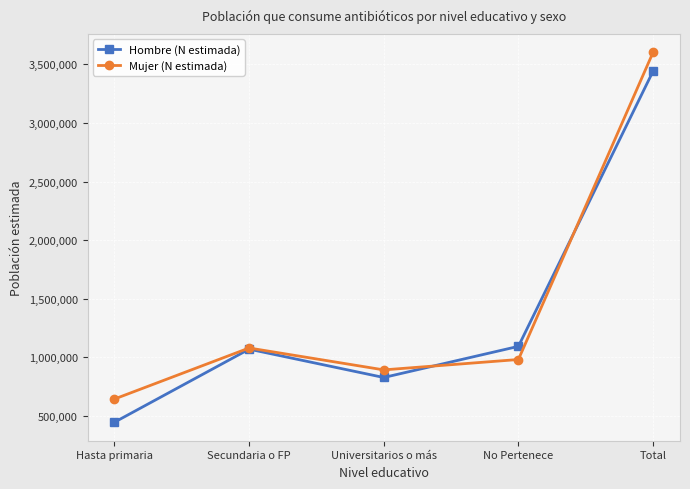

Which series changed the most between Universitarios o más and Total?

Mujer (N estimada)